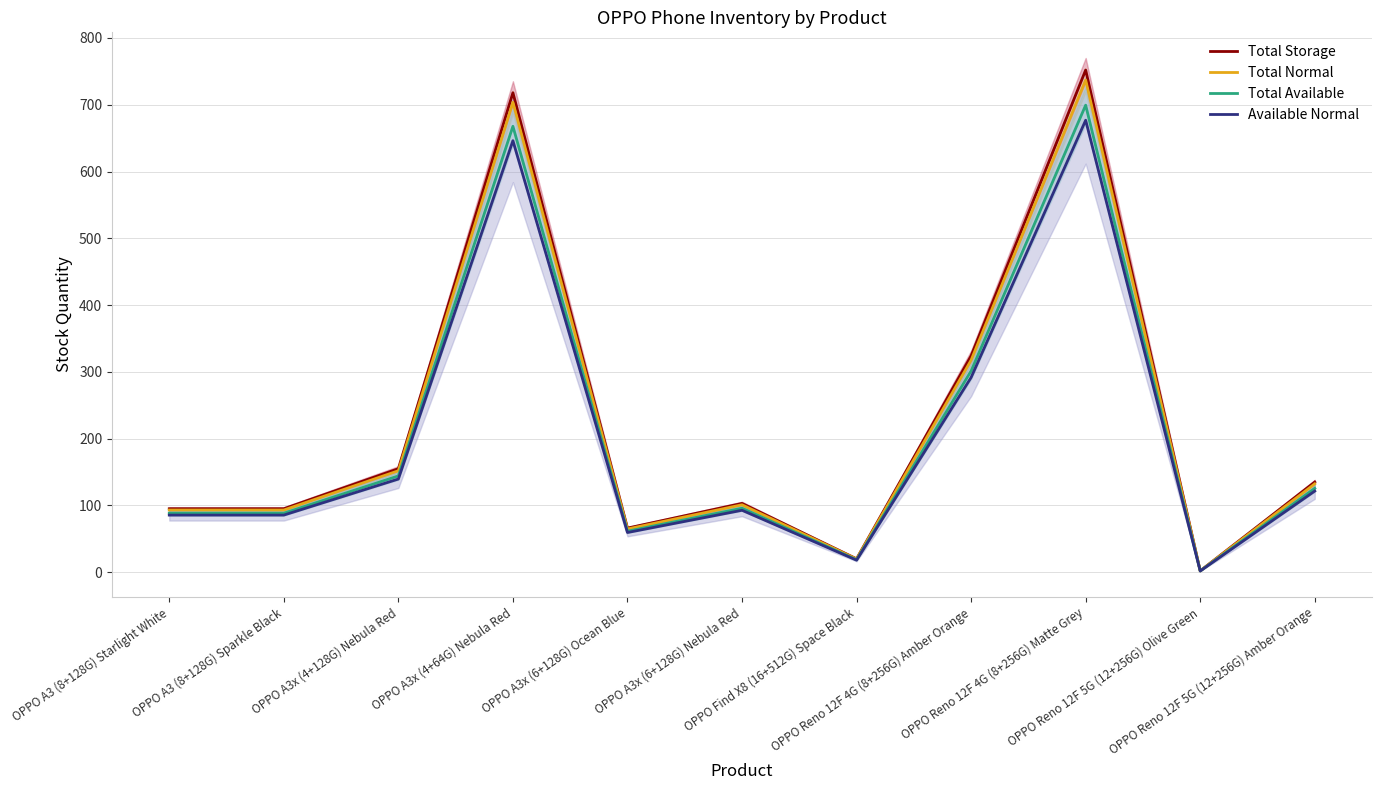

What is the average value of the Available Normal series?

201.7